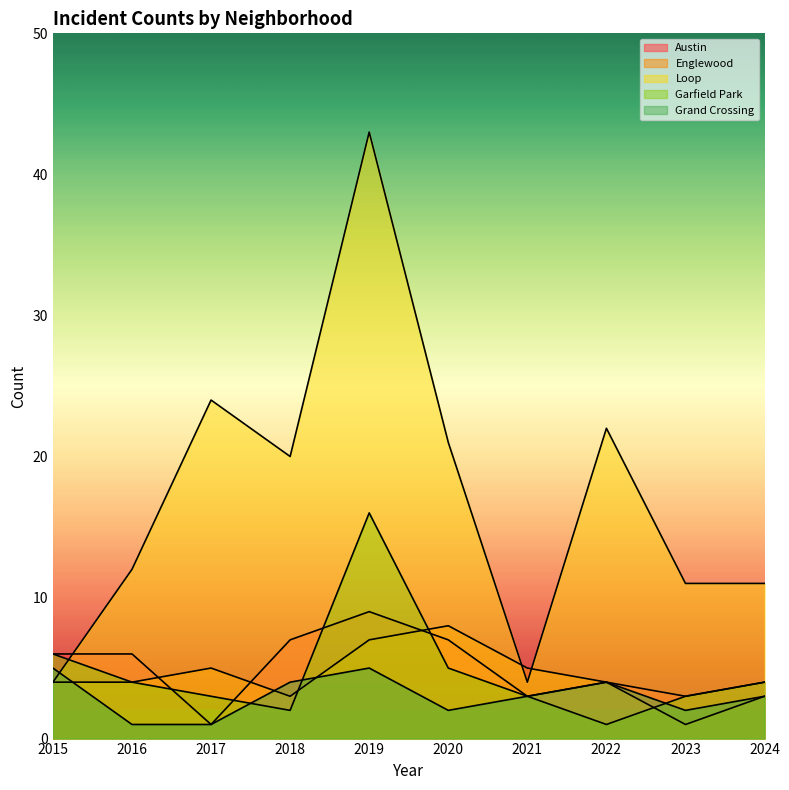

List the labels in order of Garfield Park value, largest first.

2019, 2015, 2020, 2016, 2024, 2017, 2021, 2023, 2018, 2022